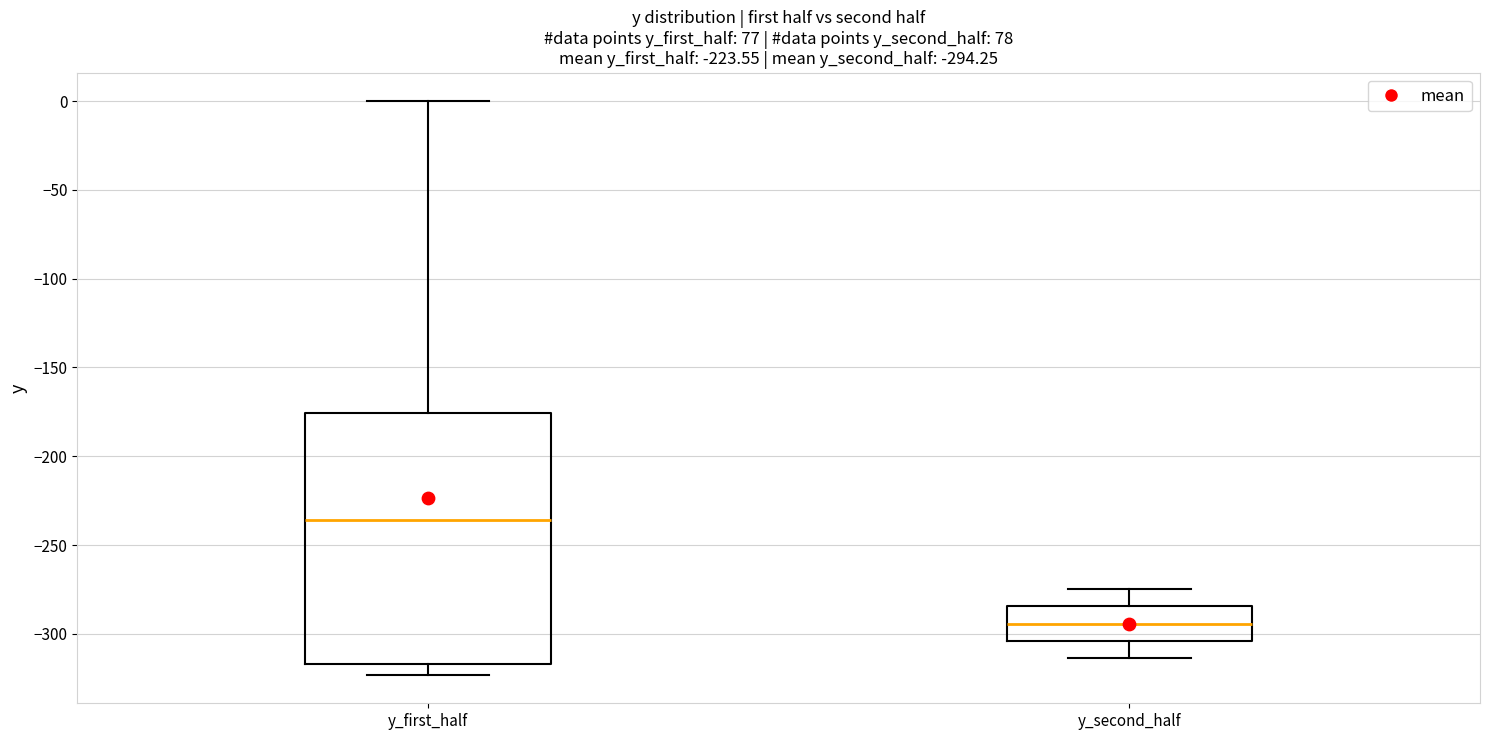

Comparing the boxes themselves (not the whiskers), which one is the tallest?

y_first_half